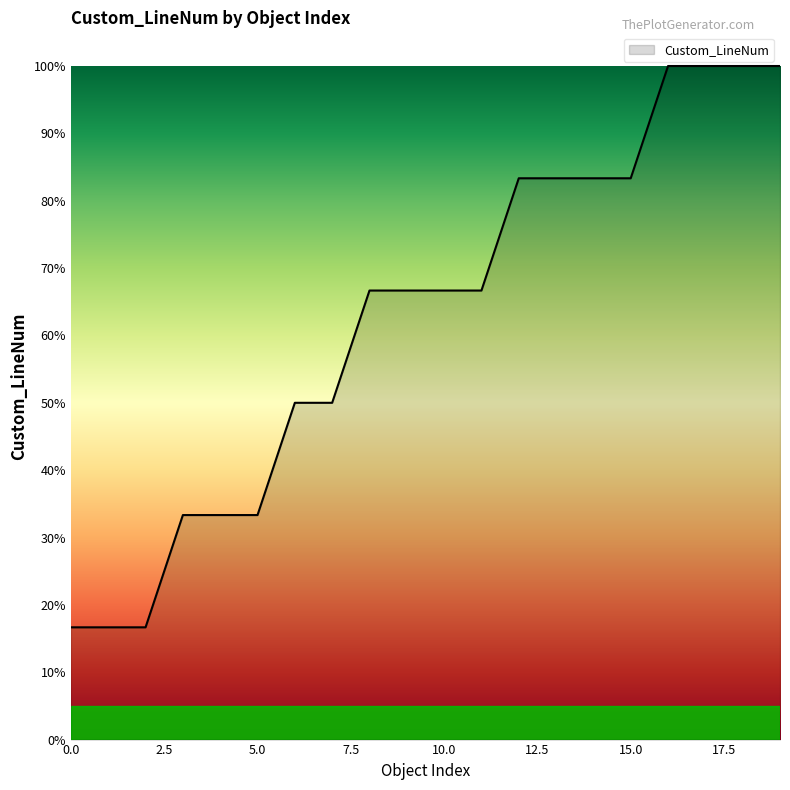

What is the difference between the maximum and minimum values?

83.3